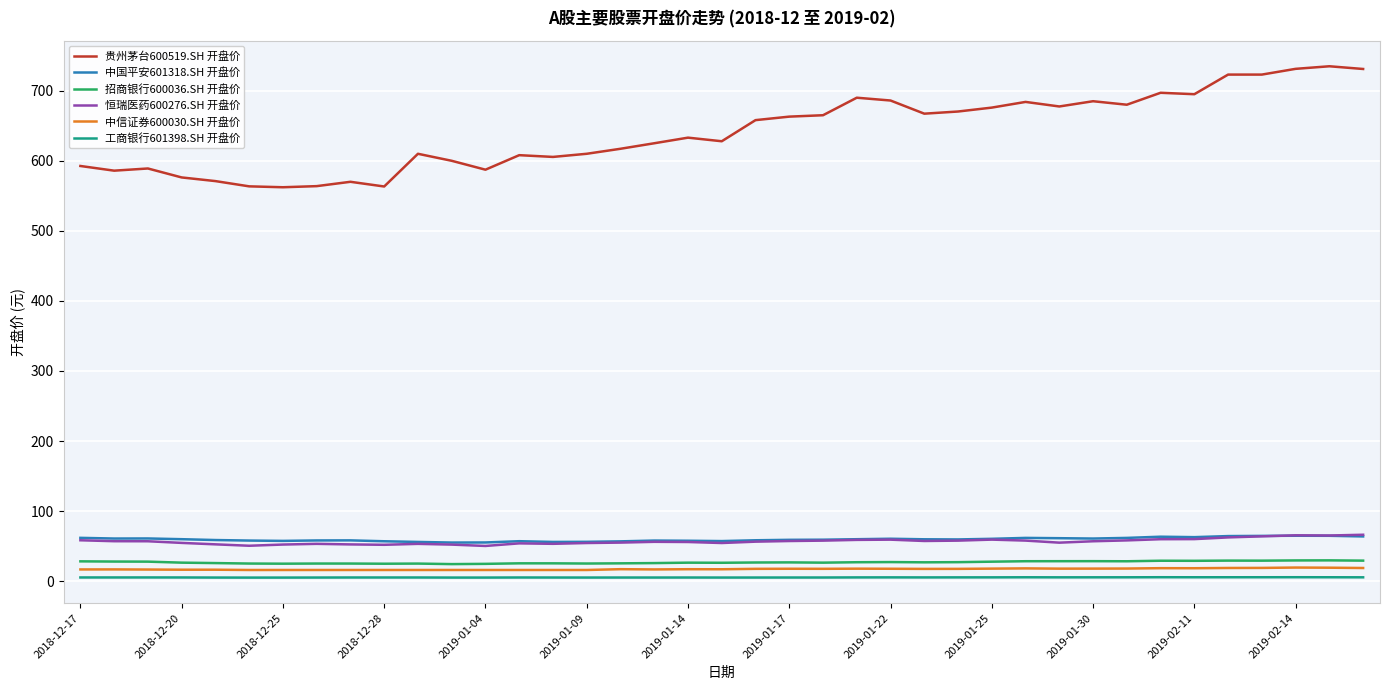

What is the minimum value for 恒瑞医药600276.SH 开盘价?

50.3